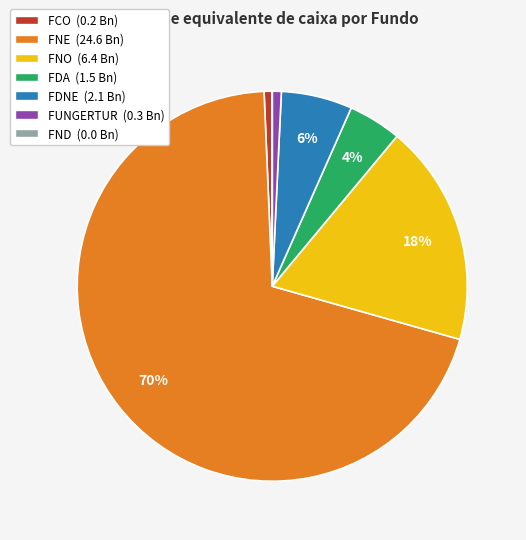

To the nearest percent, what is the difference between the largest and smallest slice percentages?

70%